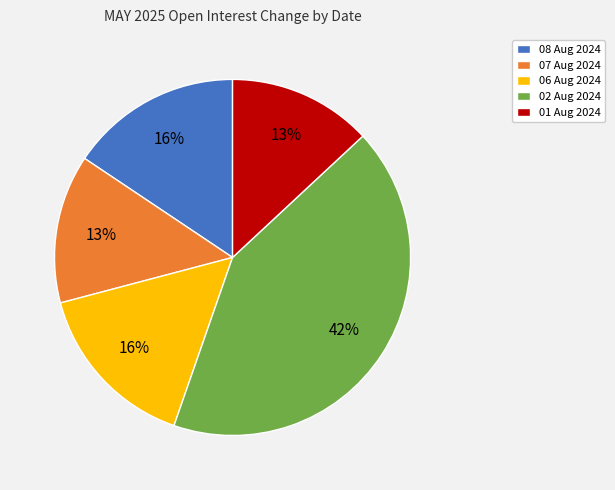

What percentage is the 01 Aug 2024 slice, to the nearest percent?

13%